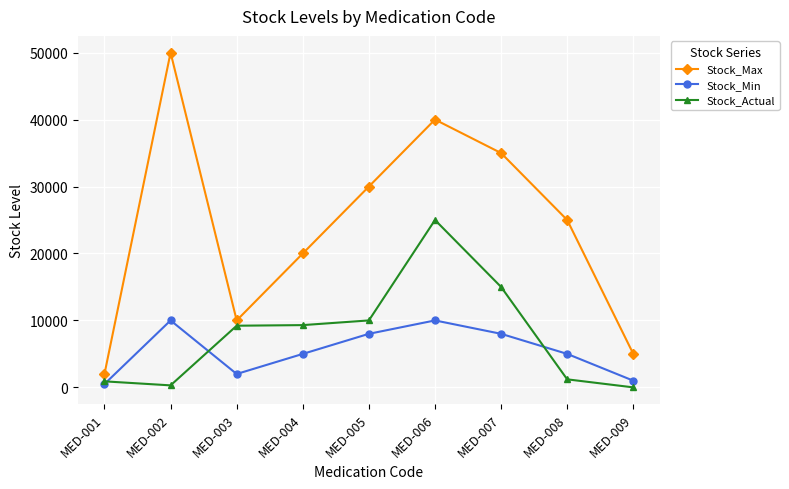

What is the difference between the highest and lowest values at MED-009?

5000